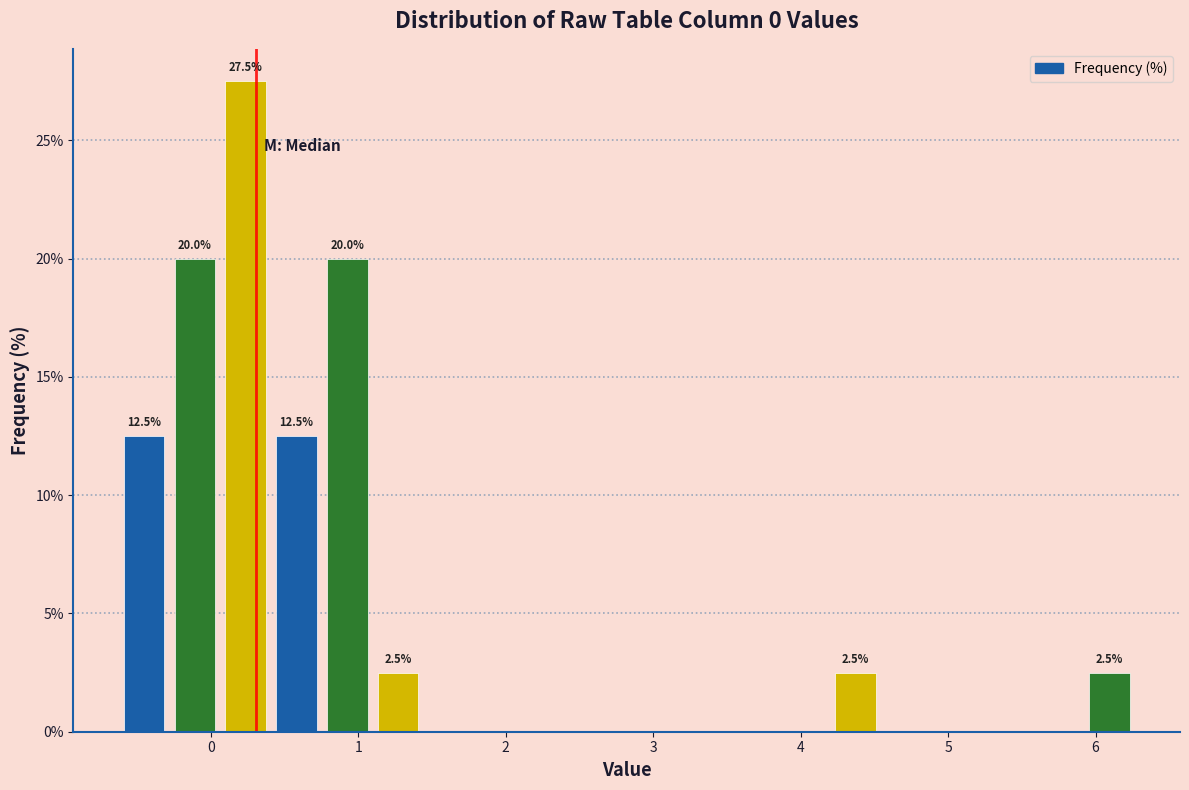

Read against the x-axis, roughly where is the centre of the tallest bar?

0.2